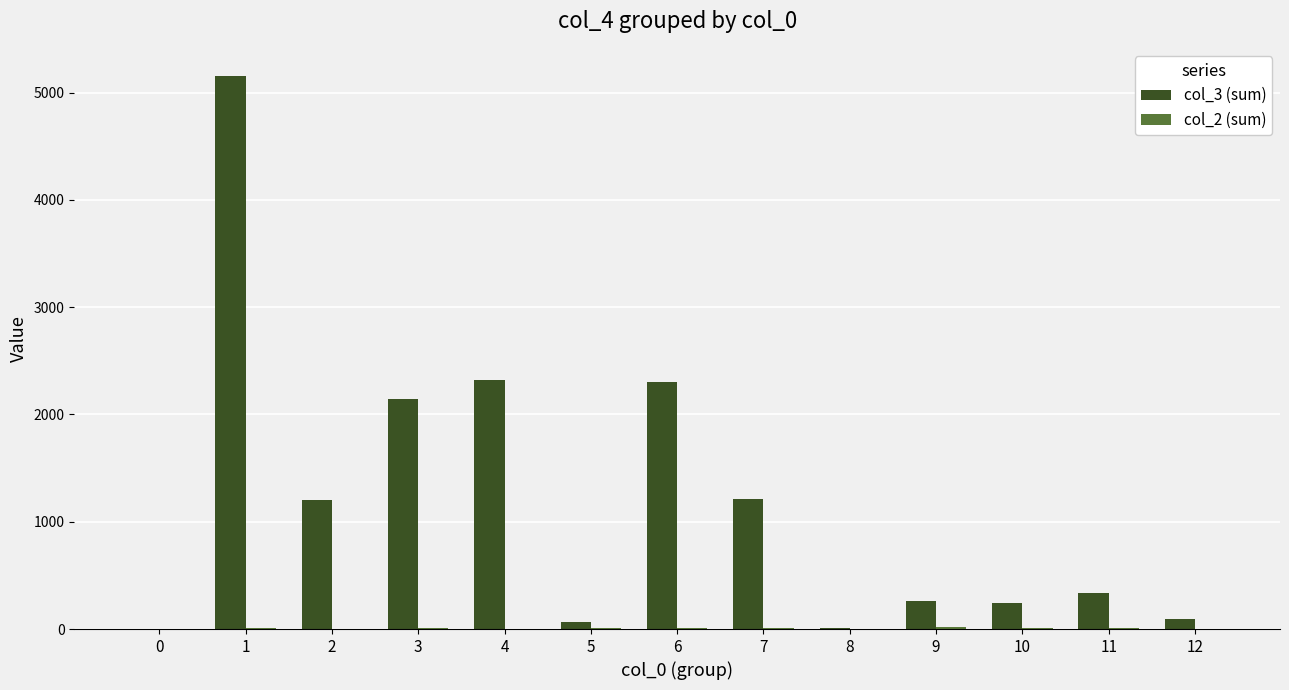

The value of col_3 (sum) at 2 is 1604. True or false?

False